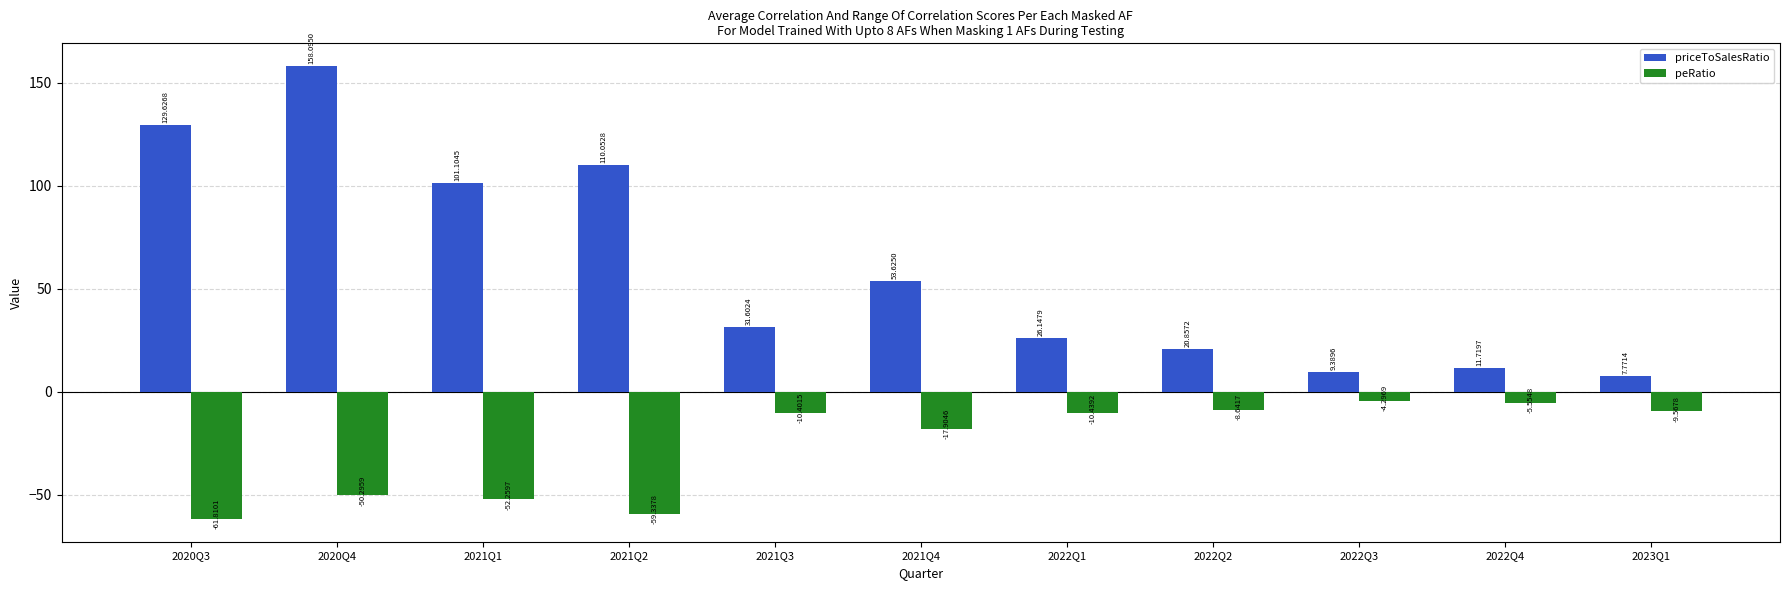

How many data points in peRatio are above -10?

4